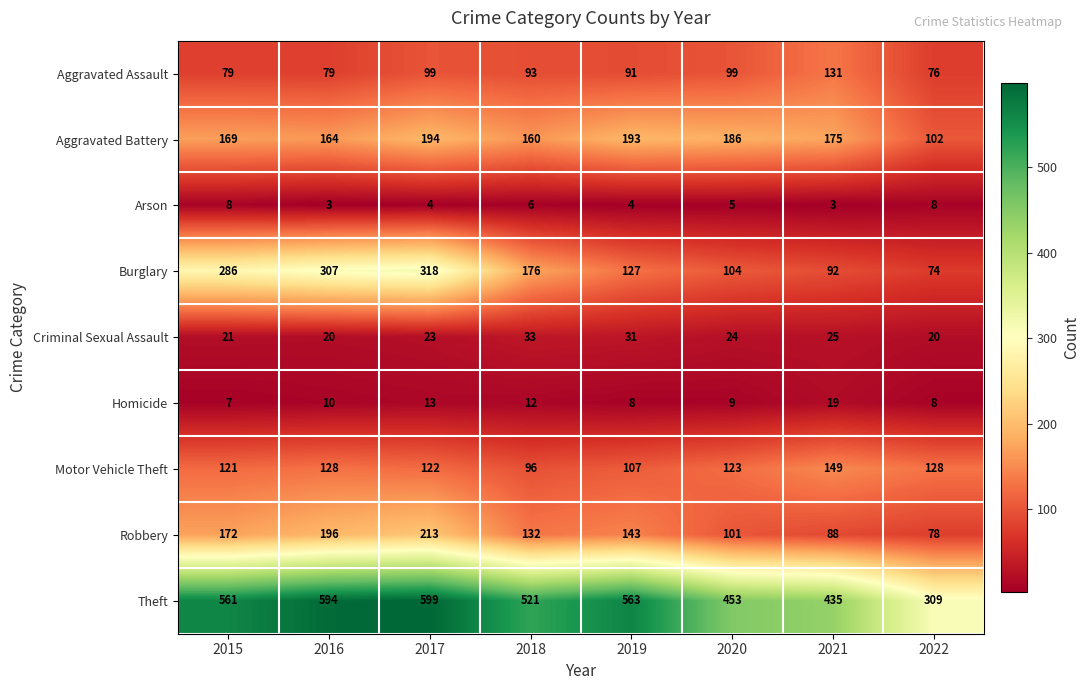

The Robbery series shows 196 at 2016. True or false?

True